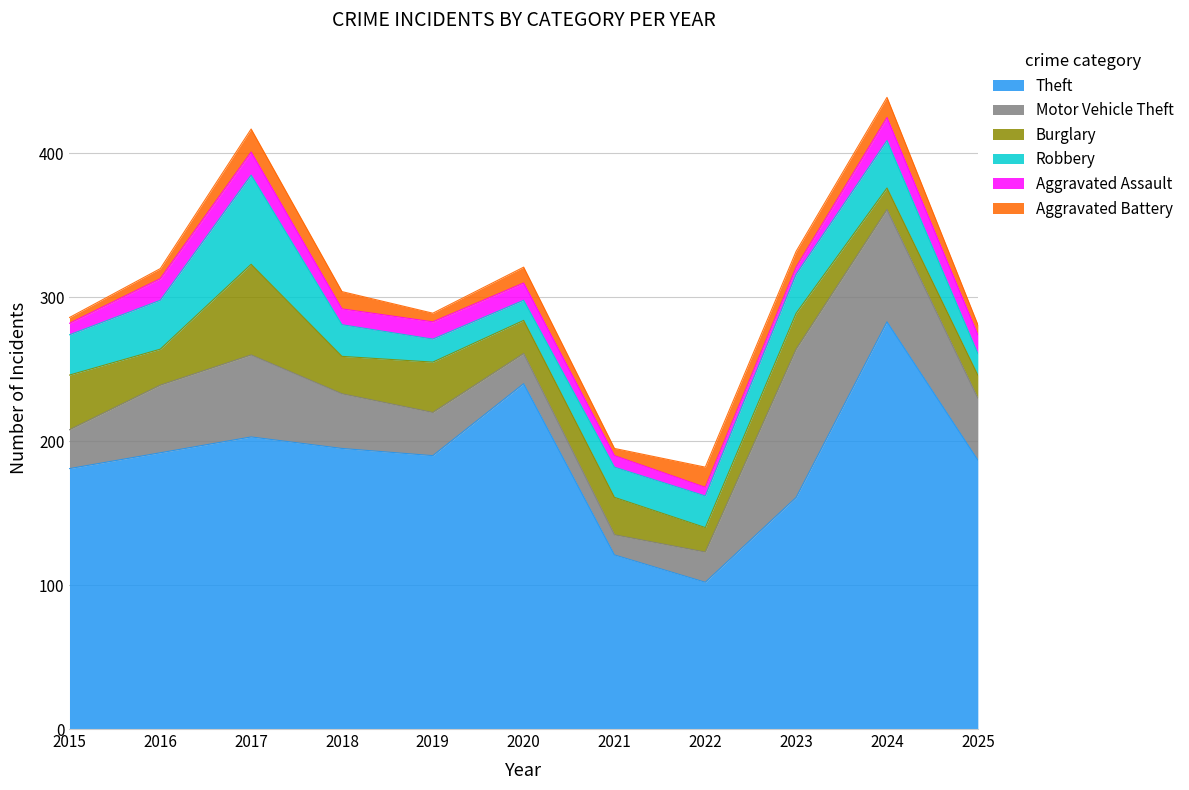

What is the value of the Motor Vehicle Theft point at the 5th from the left?

30